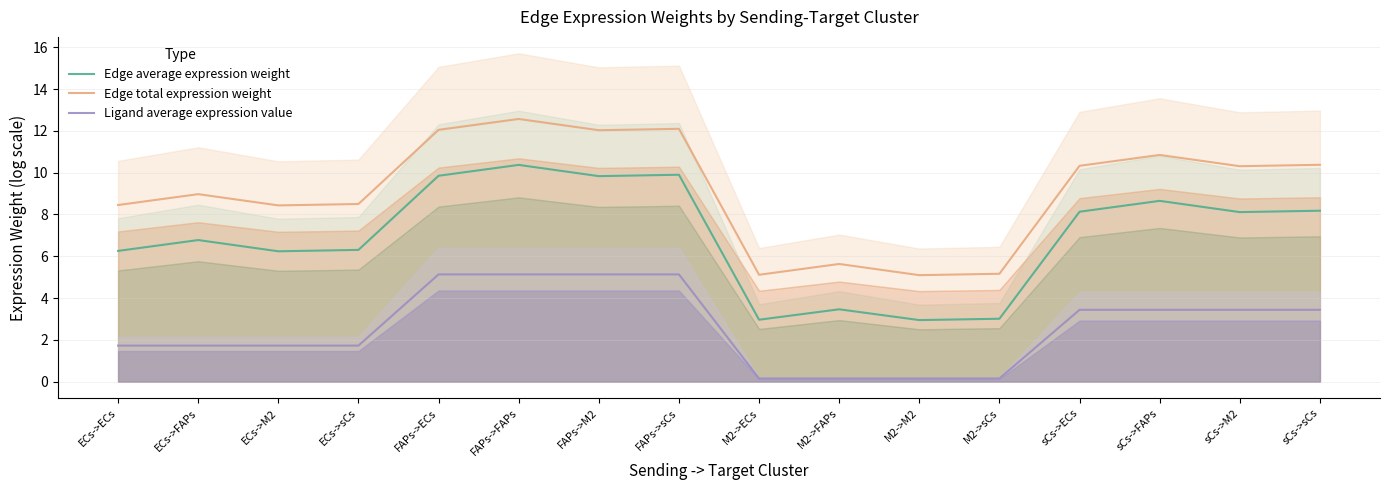

What is the value of the Ligand average expression value point at the 14th from the left?

3.4